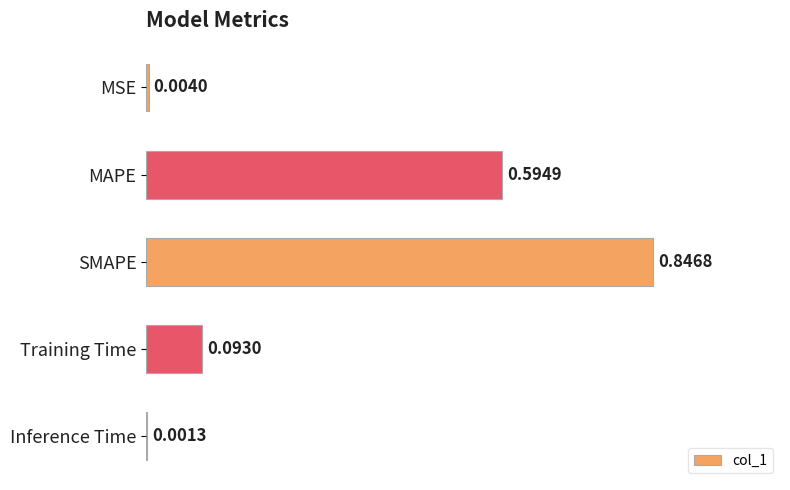

What is the sum of all values?

1.5